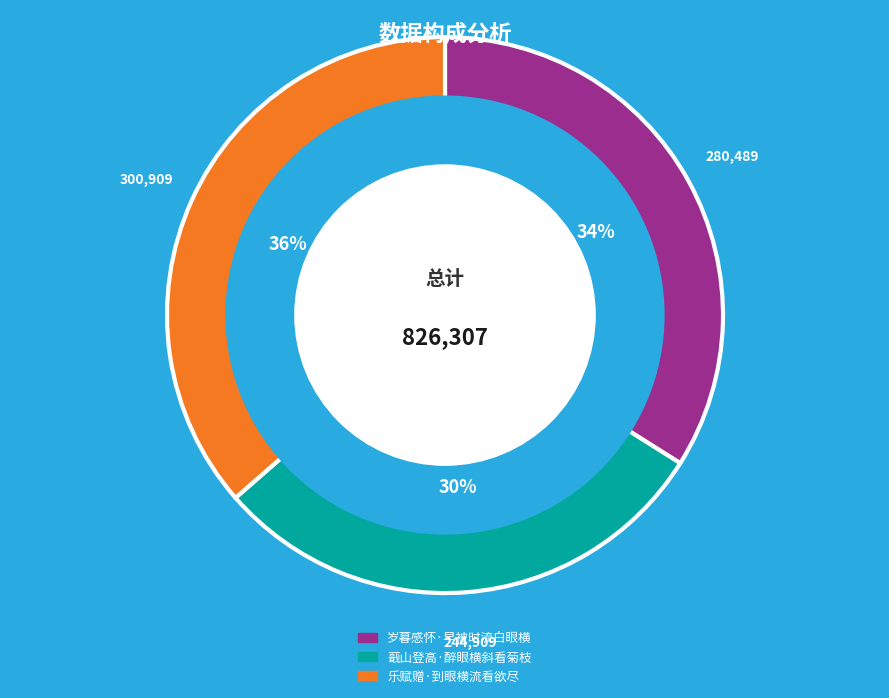

Count the number of slices in the pie.

3